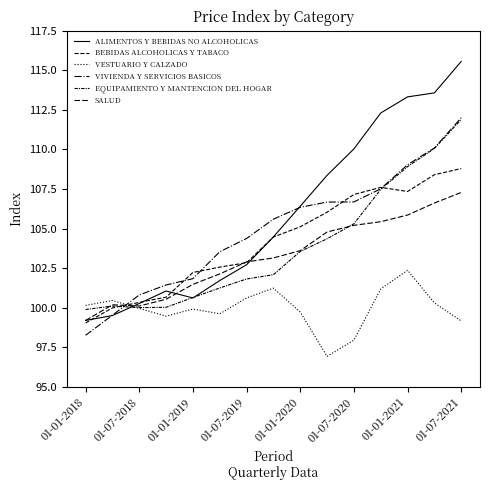

How many distinct data groups are displayed?

6